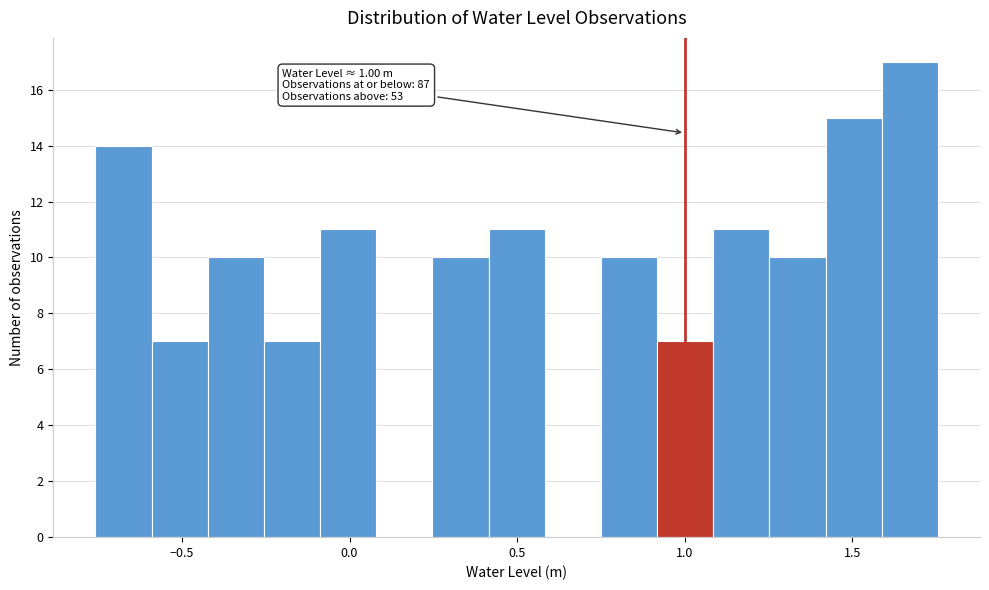

Around what value on the x-axis is the tallest bar? Give the approximate position of its centre, as read against the axis.

1.65